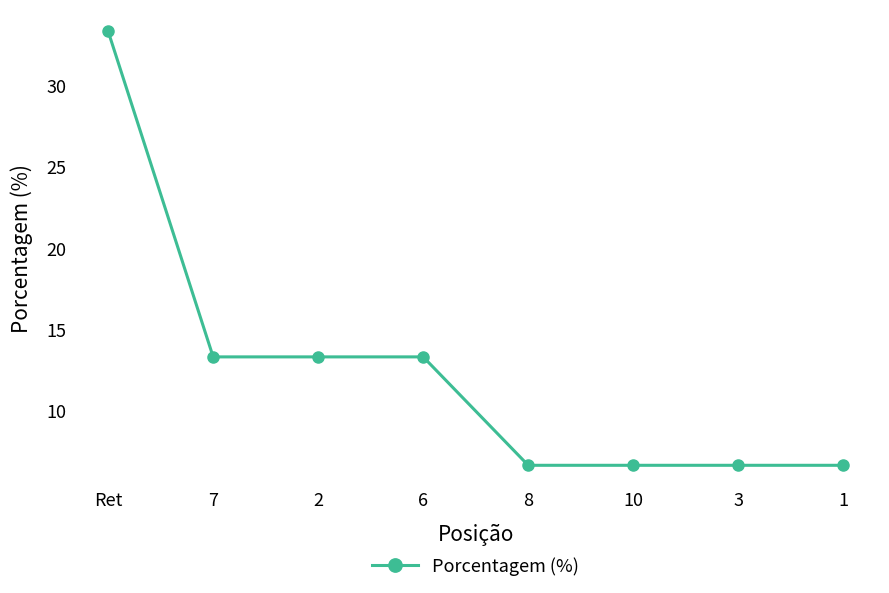

At which label does the data first exceed 13?

Ret